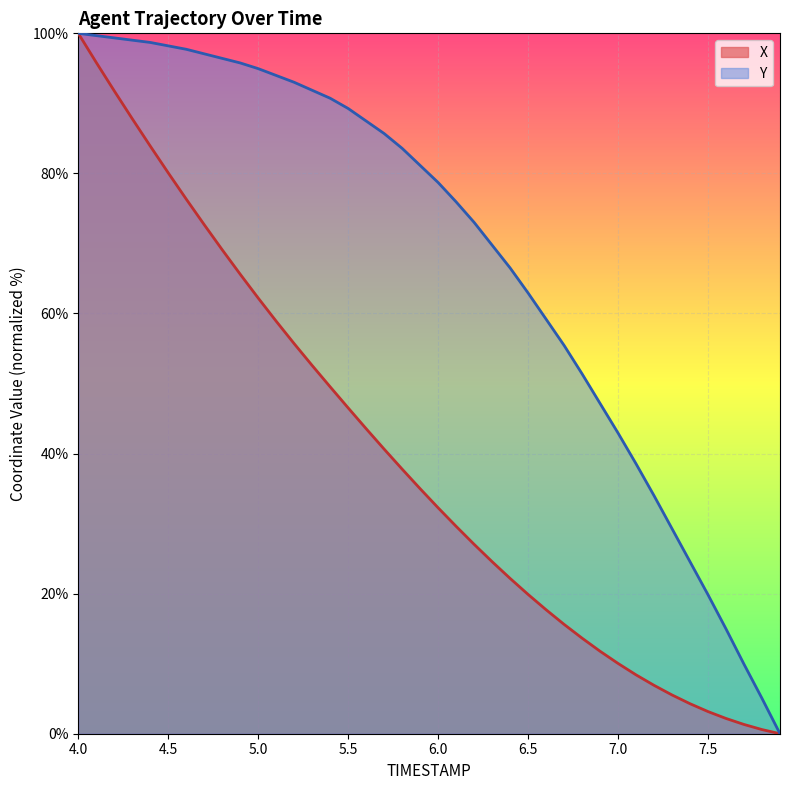

How many series are shown in this chart?

2